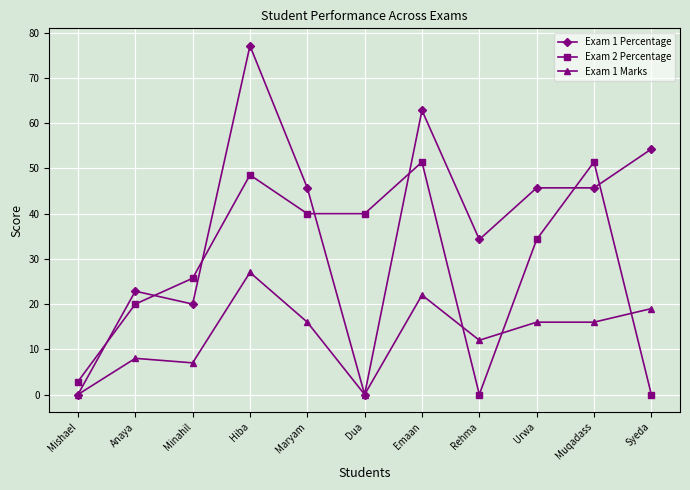

The Exam 2 Percentage series shows 57.4 at Dua. True or false?

False